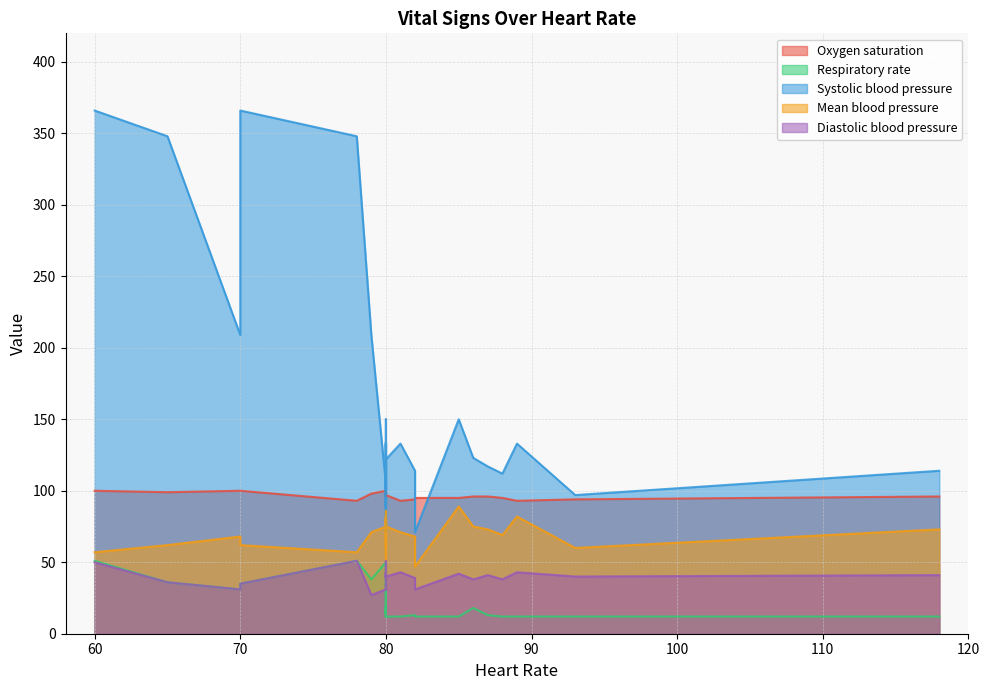

The Diastolic blood pressure series shows 10.1 at 80. True or false?

False